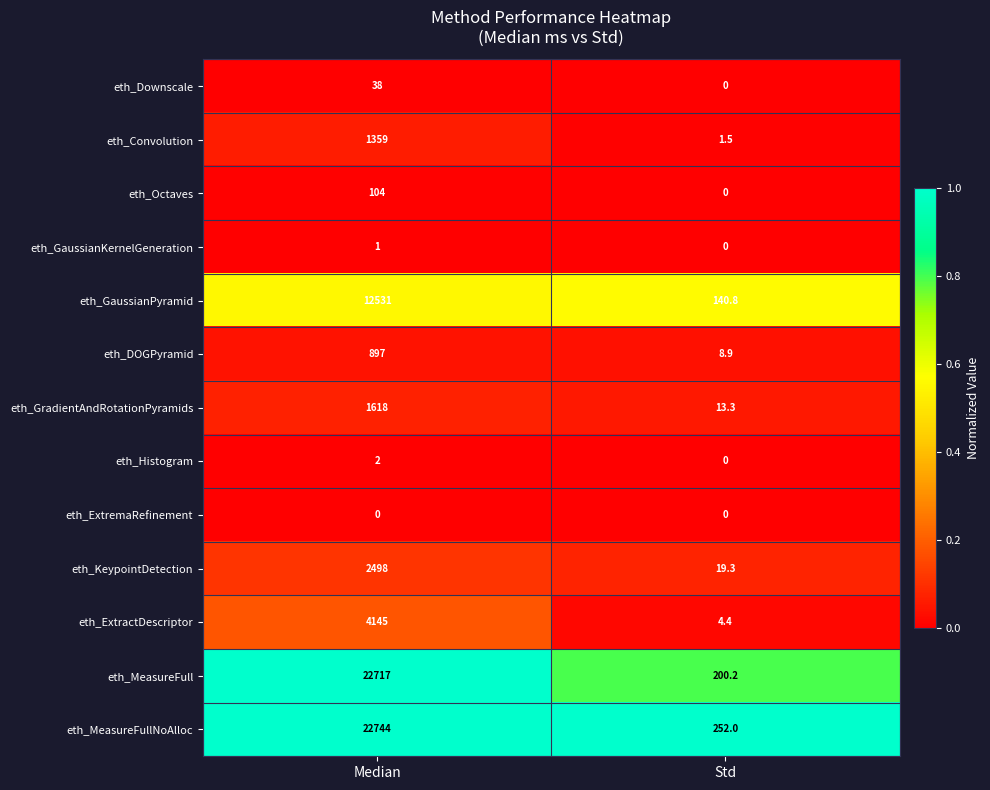

Reading right to left, extract all data points from this chart.

eth_Downscale: Std=0.0	Median=38.0
eth_Convolution: Std=1.5	Median=1359.0
eth_Octaves: Std=0.0	Median=104.0
eth_GaussianKernelGeneration: Std=0.0	Median=1.0
eth_GaussianPyramid: Std=140.8	Median=12531.0
eth_DOGPyramid: Std=8.9	Median=897.0
eth_GradientAndRotationPyramids: Std=13.3	Median=1618.0
eth_Histogram: Std=0.0	Median=2.0
eth_ExtremaRefinement: Std=0.0	Median=0.0
eth_KeypointDetection: Std=19.3	Median=2498.0
eth_ExtractDescriptor: Std=4.4	Median=4145.0
eth_MeasureFull: Std=200.2	Median=22717.0
eth_MeasureFullNoAlloc: Std=252.0	Median=22744.0